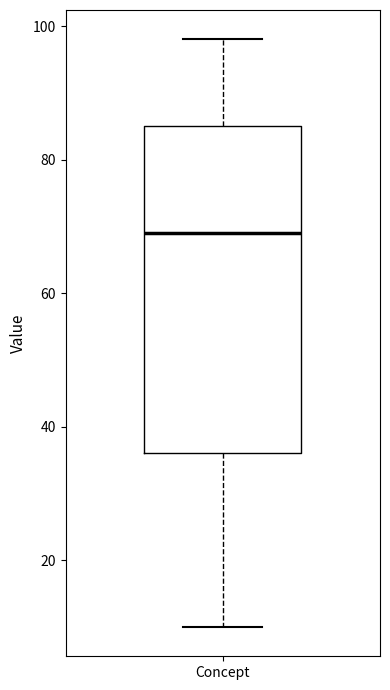

Where does the upper whisker of the box for Concept end on the y-axis? The values are not printed on the chart, so give them approximately, as read against the axis.

98